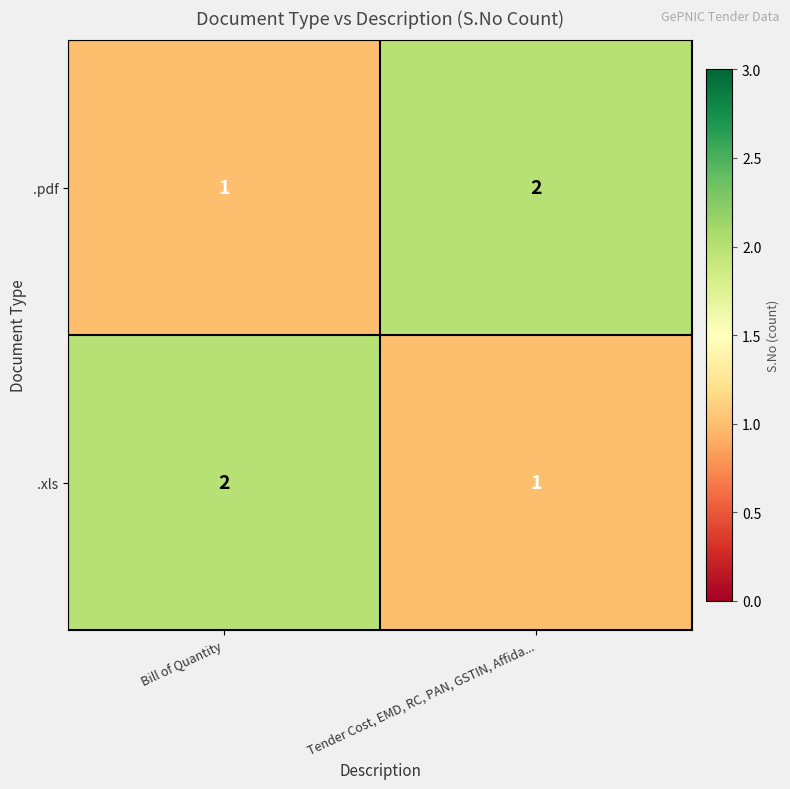

Which category has the lowest value in the .pdf series?

Bill of Quantity